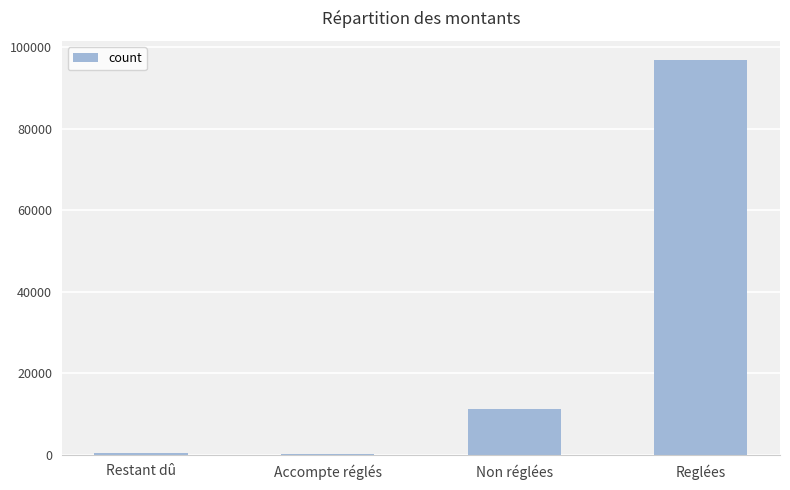

What is the sum of all values?

108464.1